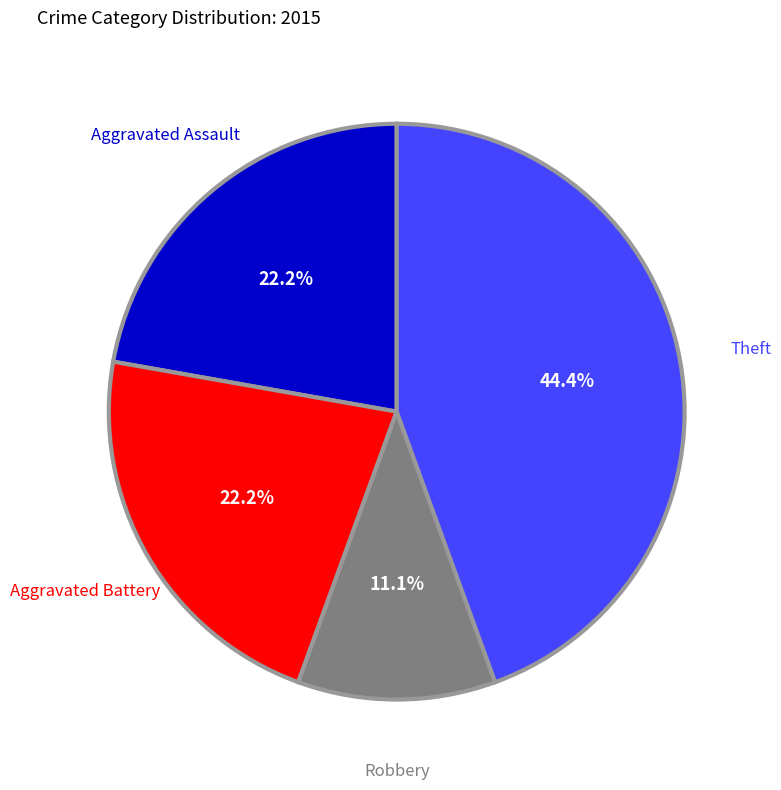

Which slice is the largest?

Theft